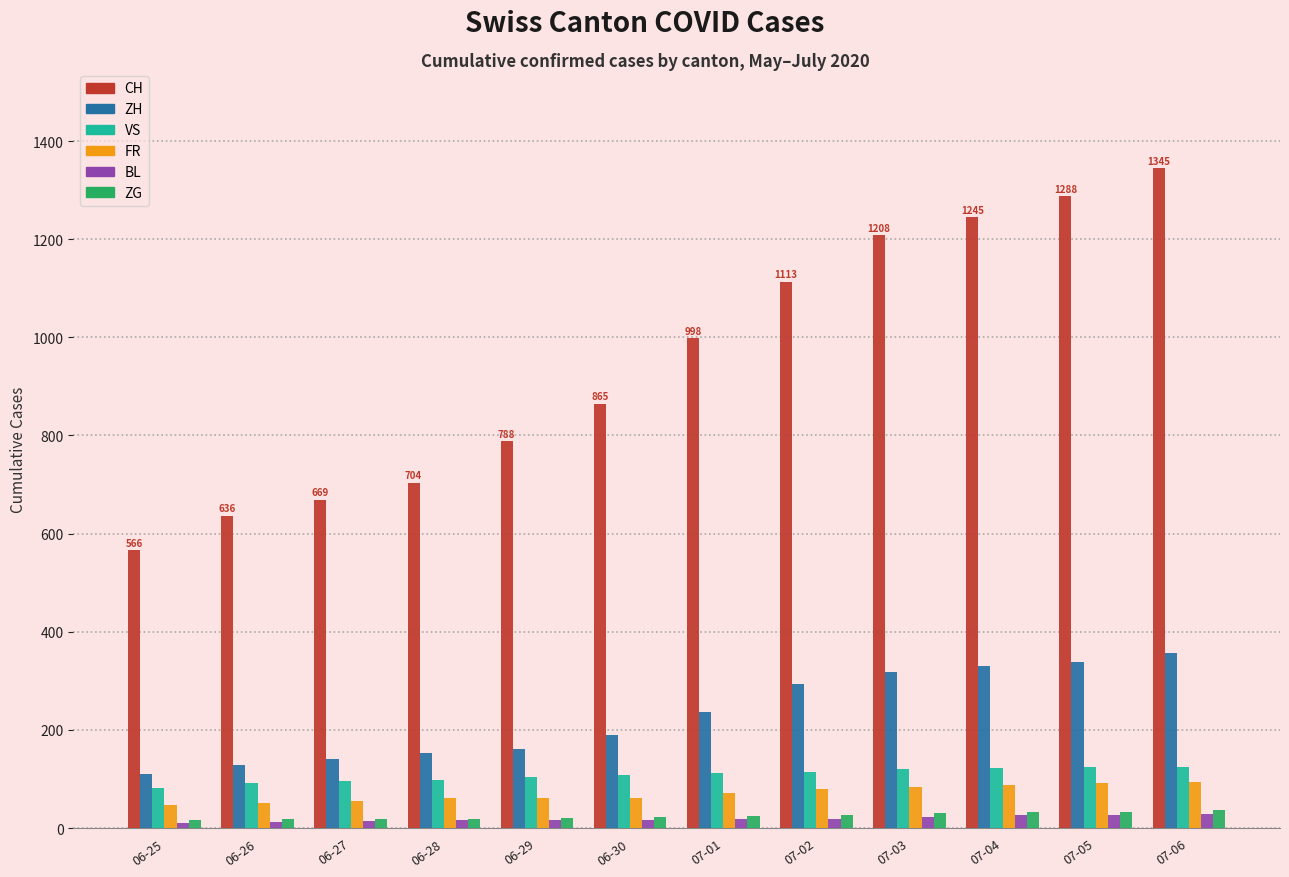

What is the minimum value shown in the chart?

10